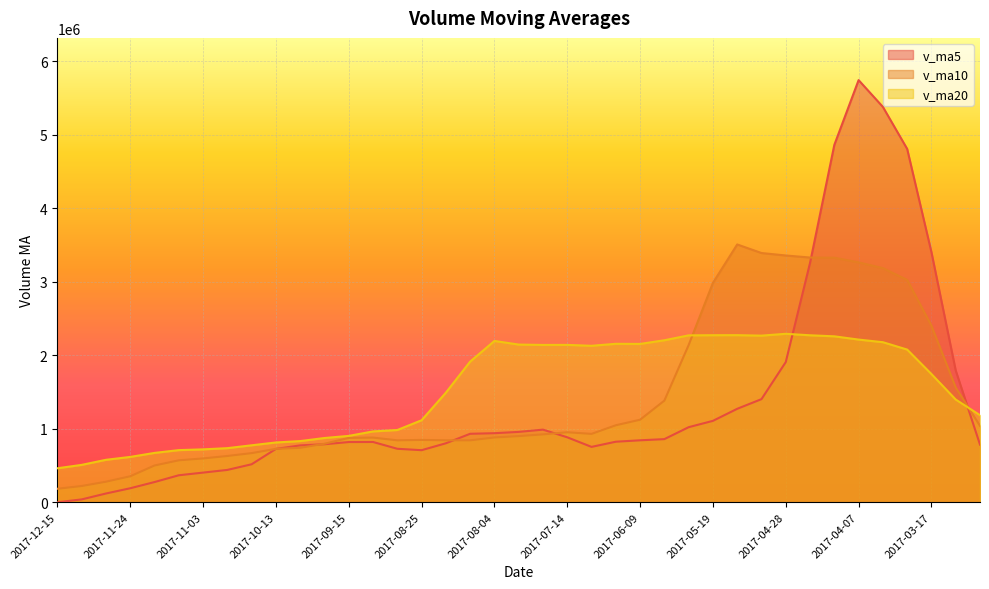

Which has a higher value, 2017-08-18 or 2017-09-01?

2017-08-18